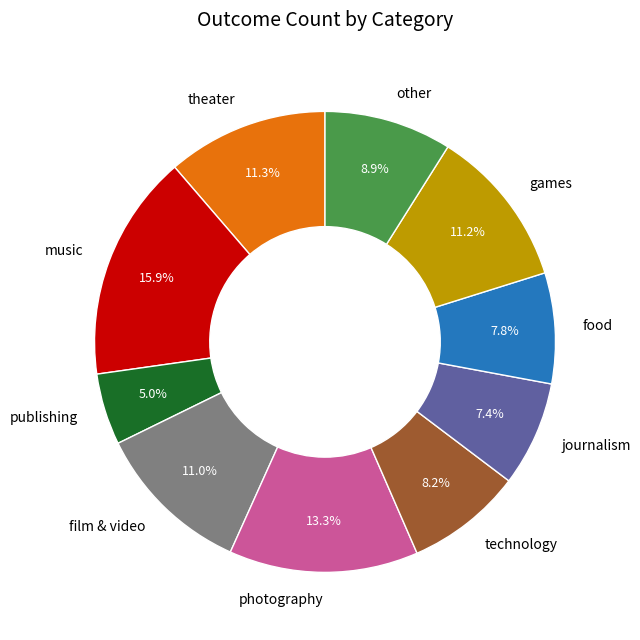

Between other and music, which is larger?

music